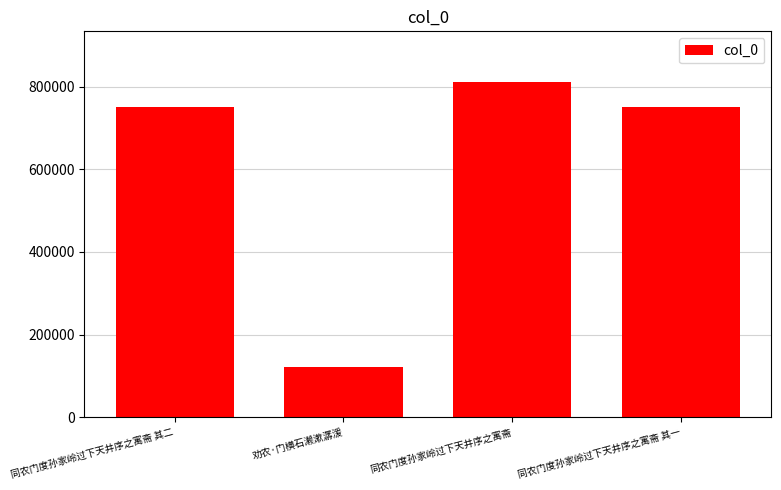

What is the change in value from 同农门度孙家岭过下天井序之寓斋 其二 to 同农门度孙家岭过下天井序之寓斋?

+61606